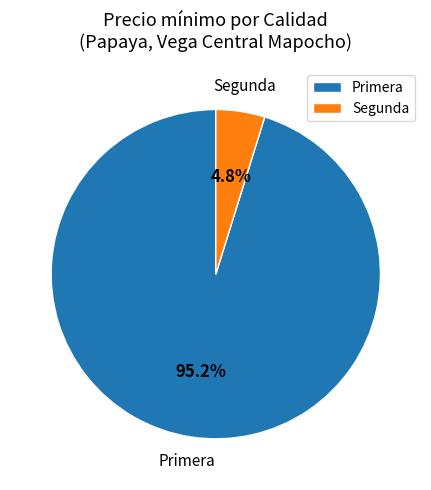

Which category has the smallest portion of the pie?

Segunda